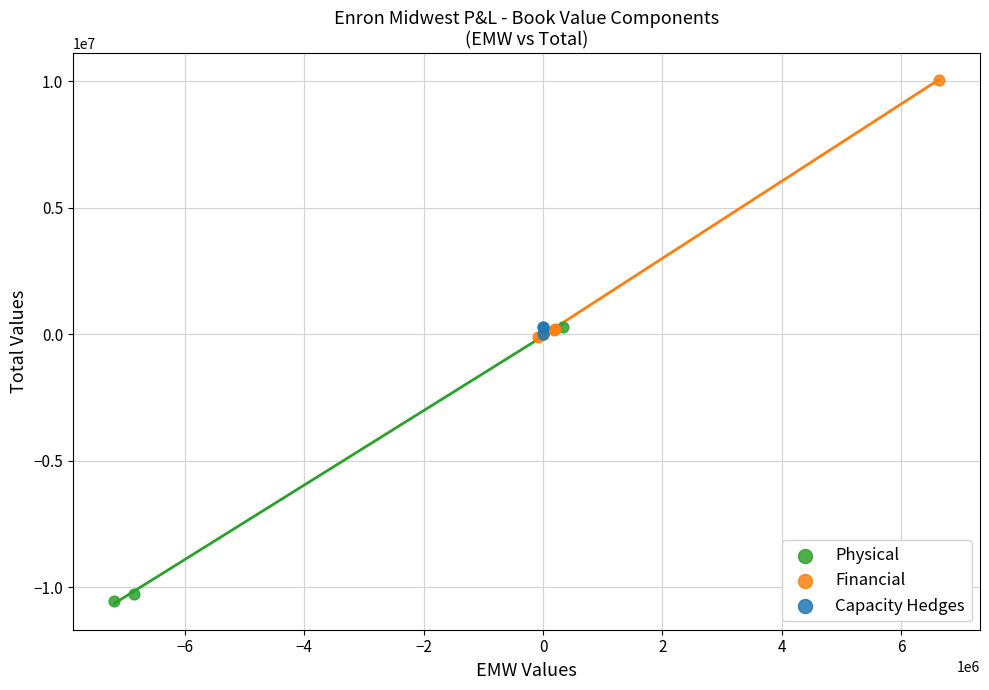

Which series contains the highest Y value?

Financial